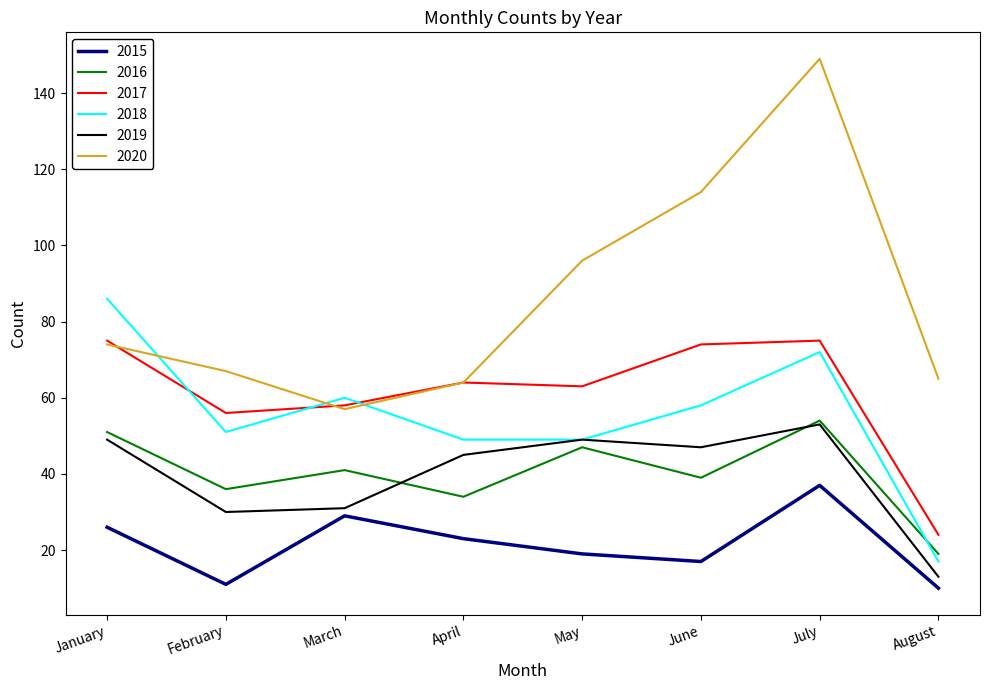

Is it true that 2015 equals 10 at August?

True